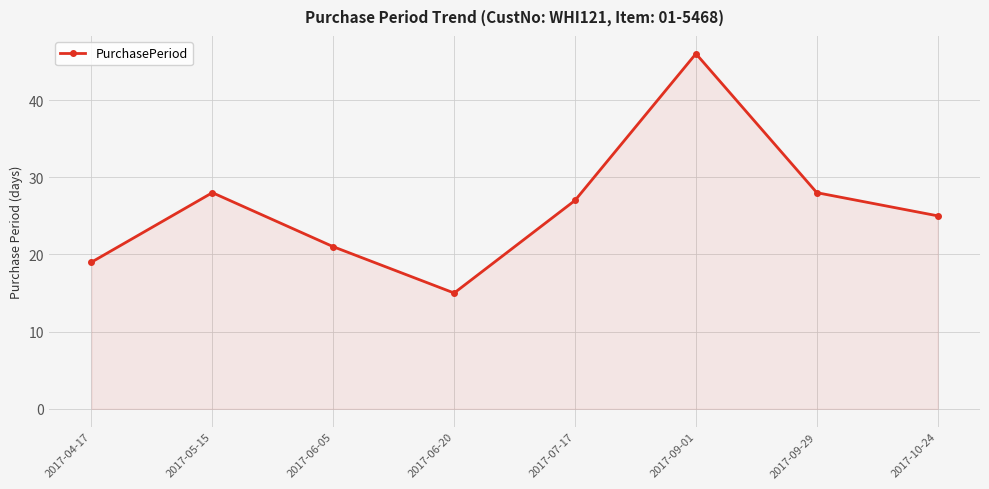

The chart shows a value of 38 at 2017-05-15. True or false?

False